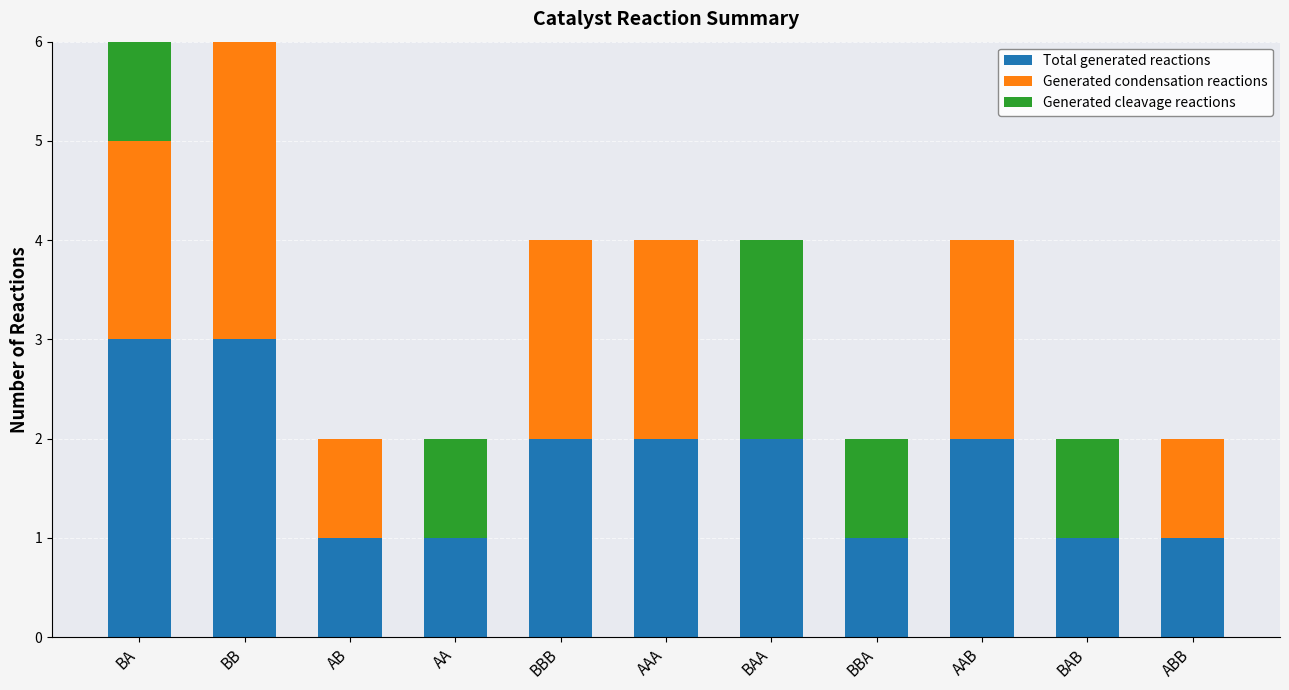

What is the sum of the Total generated reactions values at BBB and BBA?

3